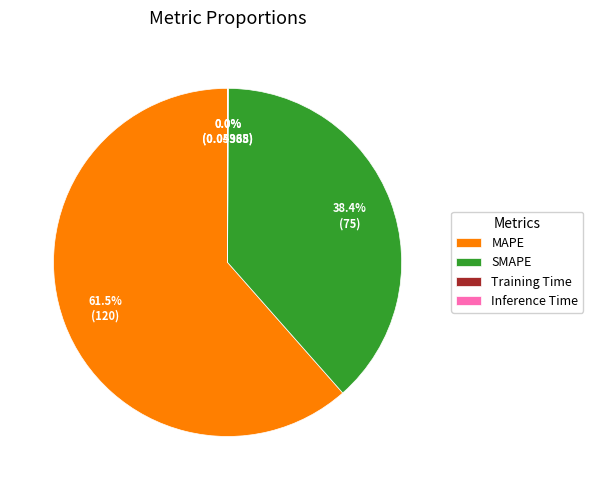

Is there a majority slice in this chart?

Yes